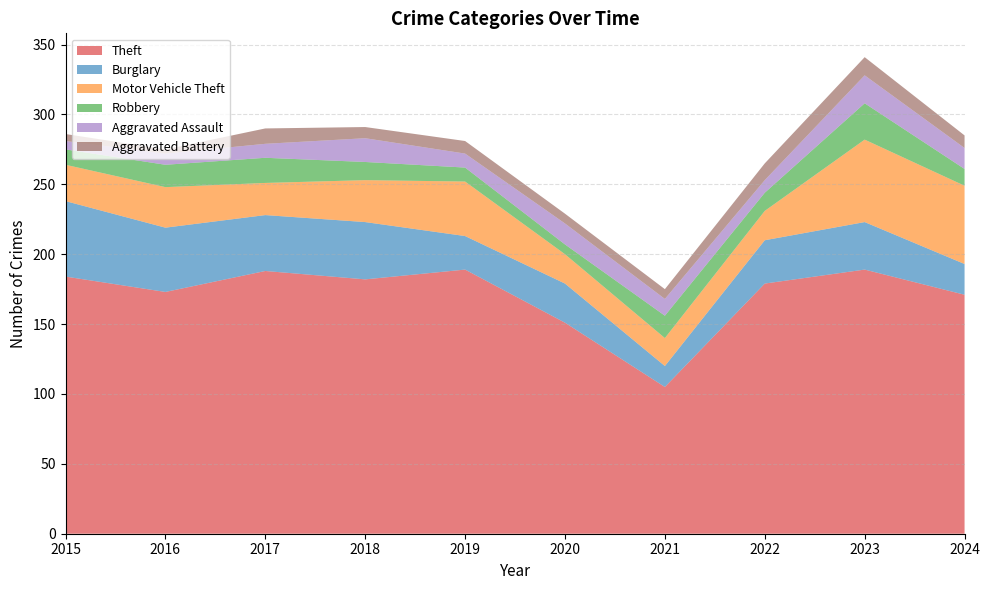

Reading left to right, extract all data points from this chart.

Theft: 2015=184	2016=173	2017=188	2018=182	2019=189	2020=151	2021=105	2022=179	2023=189	2024=171
Burglary: 2015=54	2016=46	2017=40	2018=41	2019=24	2020=28	2021=15	2022=31	2023=34	2024=22
Motor Vehicle Theft: 2015=26	2016=29	2017=23	2018=30	2019=39	2020=21	2021=20	2022=21	2023=59	2024=56
Robbery: 2015=11	2016=16	2017=18	2018=13	2019=10	2020=7	2021=16	2022=13	2023=26	2024=12
Aggravated Assault: 2015=6	2016=8	2017=10	2018=17	2019=10	2020=15	2021=12	2022=9	2023=20	2024=15
Aggravated Battery: 2015=5	2016=3	2017=11	2018=8	2019=9	2020=7	2021=7	2022=12	2023=13	2024=9